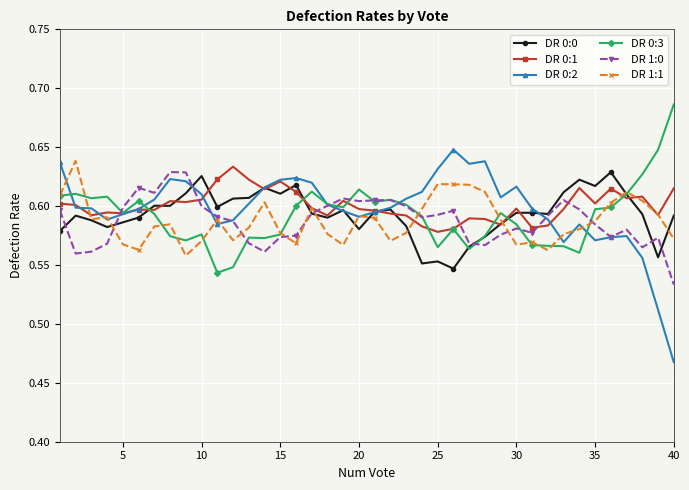

How many lines are shown in the chart?

6